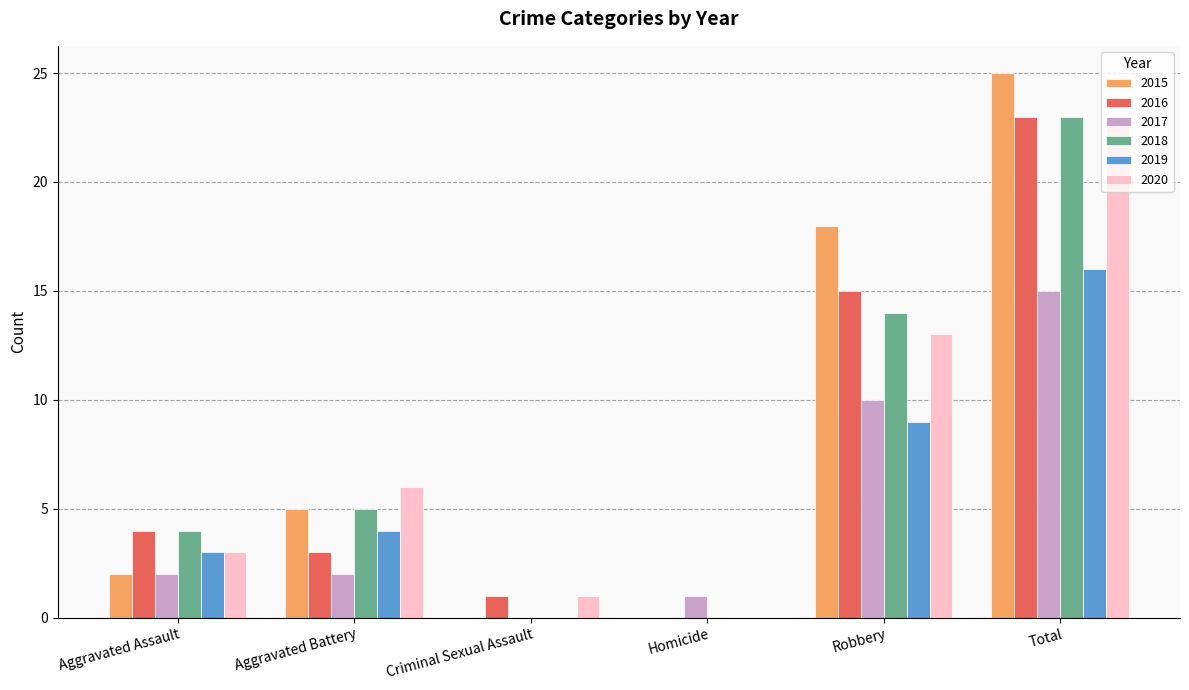

How many distinct data groups are displayed?

6